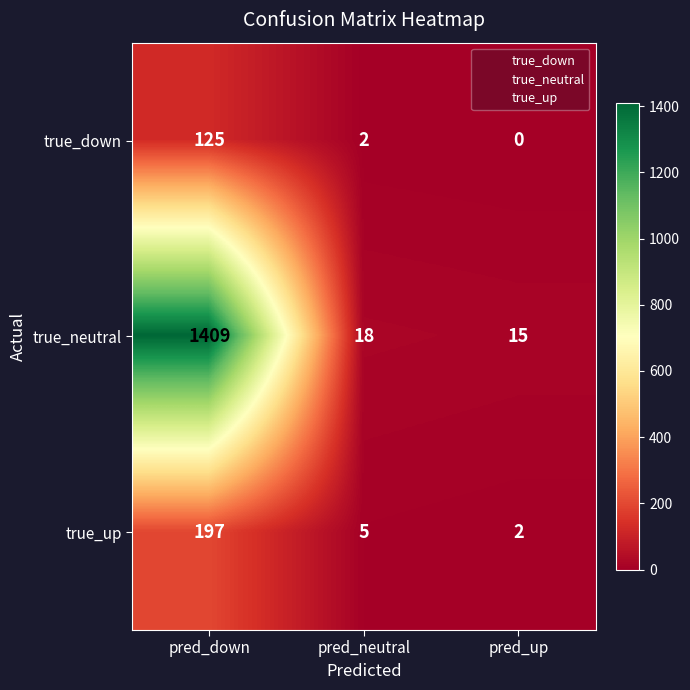

How many data points does each series have?

3